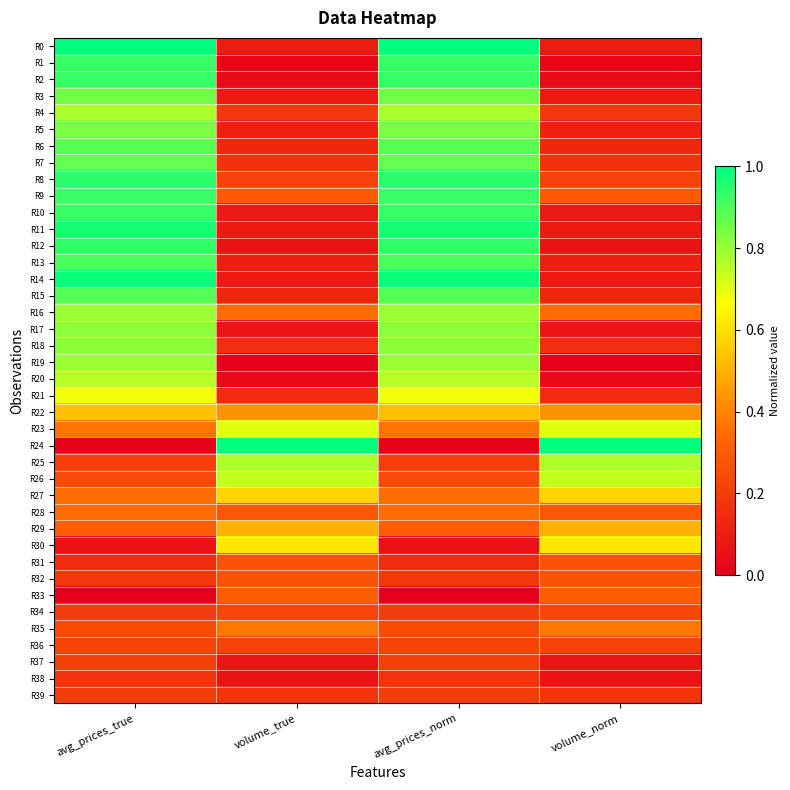

At how many categories does at least one series exceed 0?

4